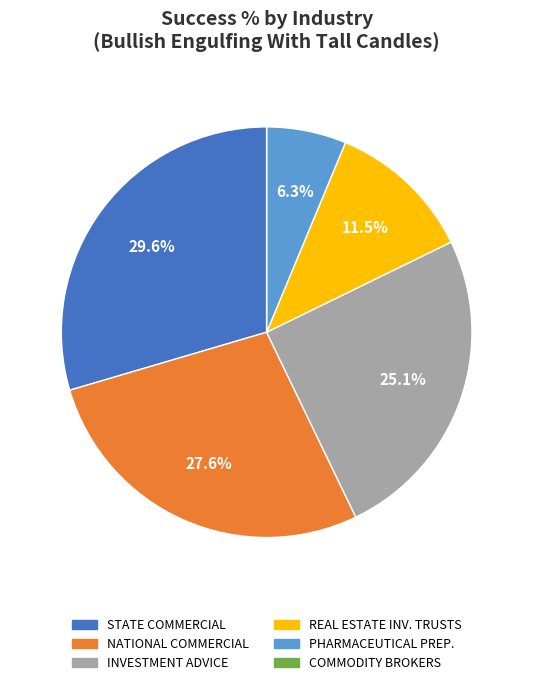

Is there a majority slice in this chart?

No